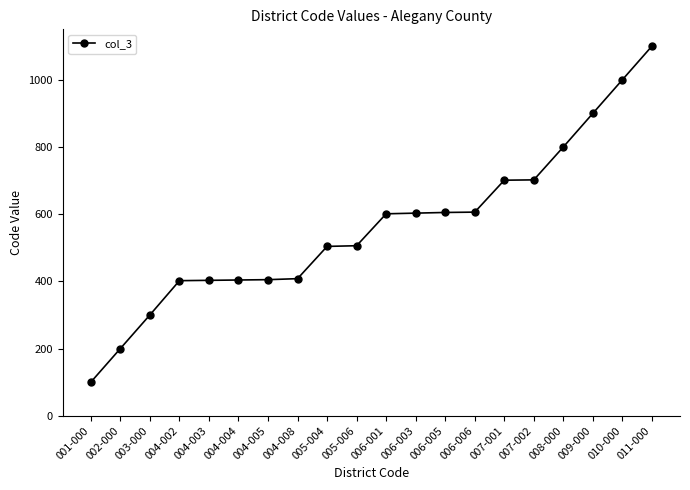

Which category has the lowest value across all series?

001-000